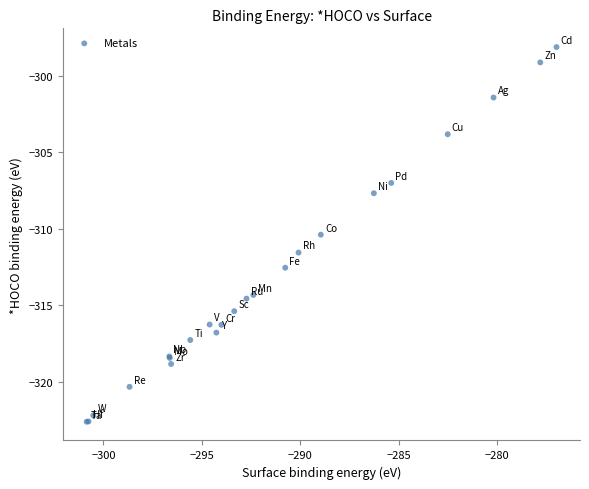

What Y value in the scatter plot is closest to -310?

-310.4